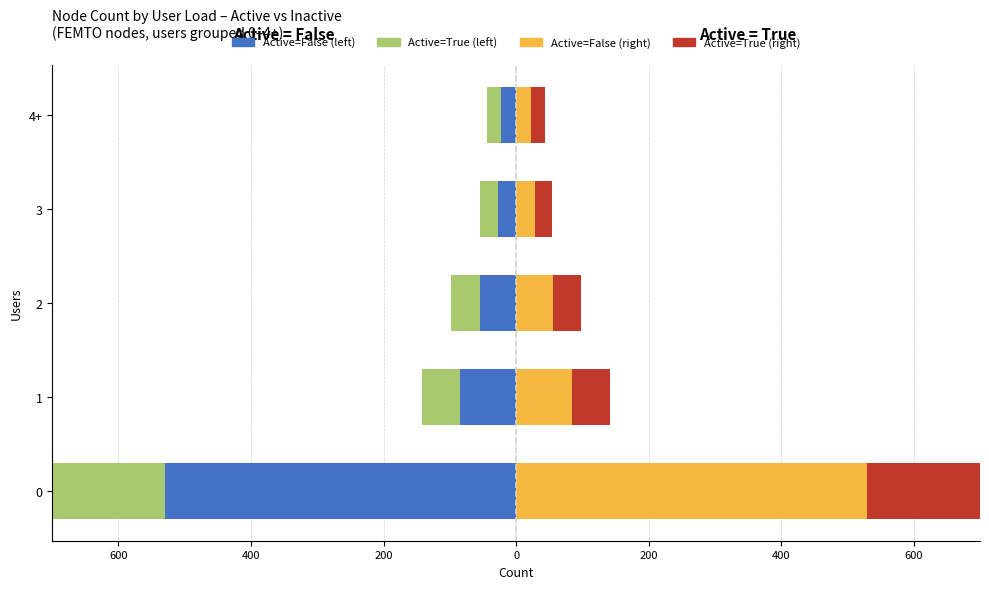

How many data points in Active=False are above -55?

2